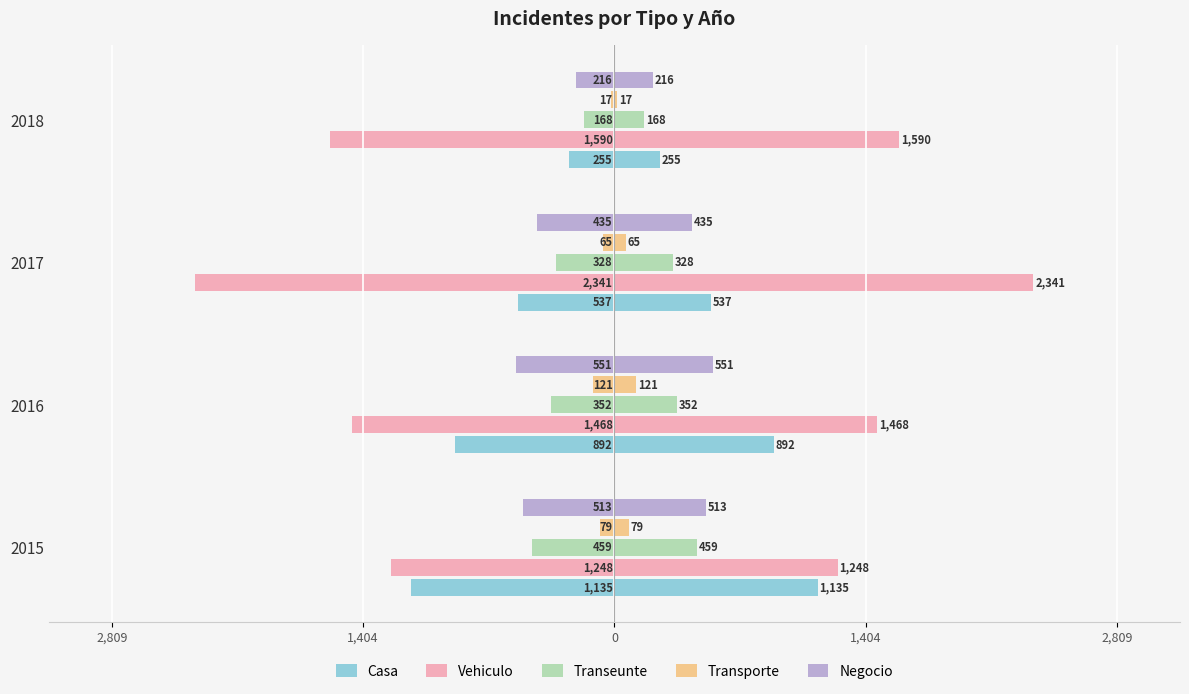

Between 2016 and 2017, which series saw the biggest shift?

Vehiculo